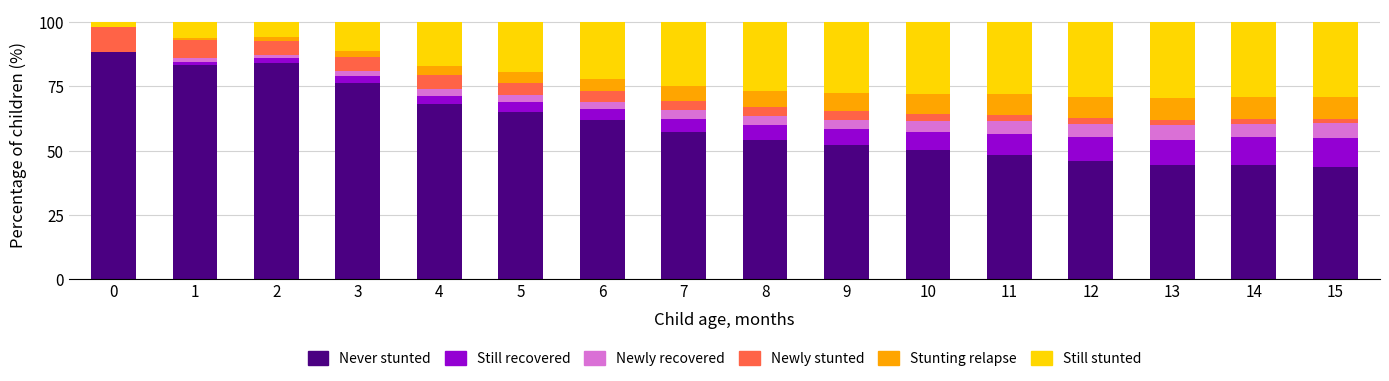

The Never stunted series shows 9.7 at 14. True or false?

False